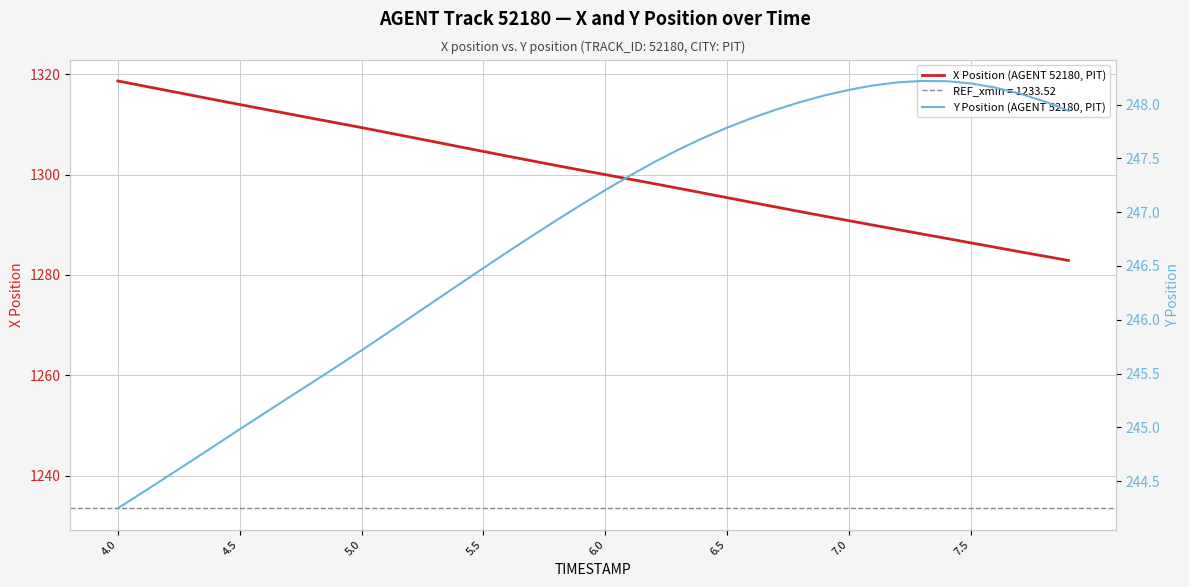

Reading left to right, list all the values displayed in this chart.

X Position (AGENT 52180, PIT): 1318.7	1317.7	1316.8	1315.8	1314.9	1314.0	1313.0	1312.1	1311.2	1310.3	1309.4	1308.4	1307.5	1306.5	1305.6	1304.6	1303.7	1302.7	1301.8	1300.9	1300.0	1299.1	1298.2	1297.3	1296.3	1295.4	1294.5	1293.5	1292.6	1291.7	1290.8	1289.9	1289.0	1288.2	1287.3	1286.4	1285.5	1284.6	1283.8	1282.9
Y Position (AGENT 52180, PIT): 244.2	244.4	244.5	244.7	244.8	245.0	245.1	245.3	245.4	245.6	245.7	245.9	246.0	246.2	246.3	246.5	246.6	246.8	246.9	247.1	247.2	247.3	247.5	247.6	247.7	247.8	247.9	248.0	248.0	248.1	248.1	248.2	248.2	248.2	248.2	248.2	248.2	248.1	248.0	247.9